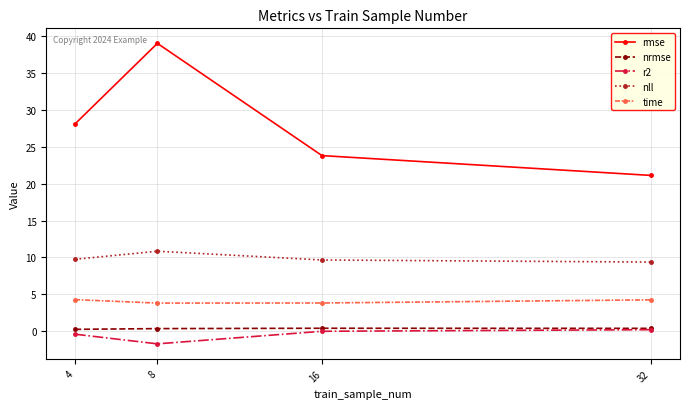

True or false: time has a value of 3.8 at 16.

True